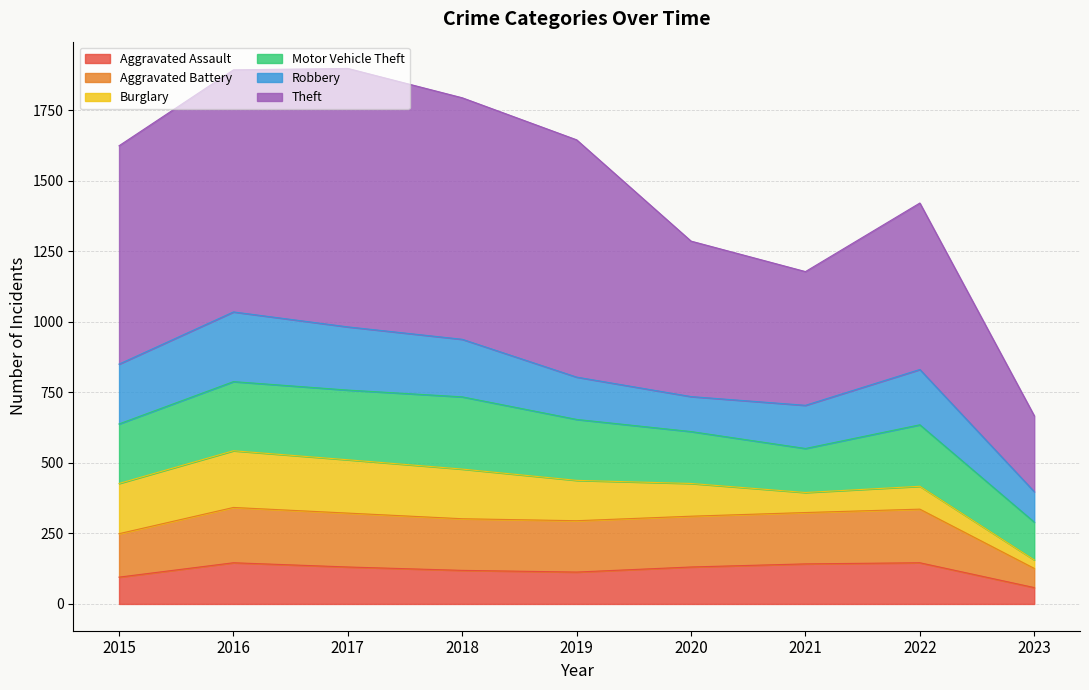

How many interior local valleys does the Aggravated Battery series have?

1